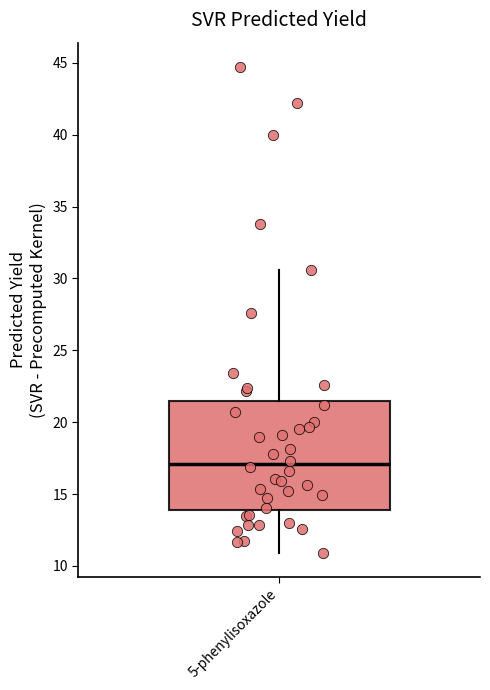

Transcribe this box plot: give where the median line is, the range the box spans, and where the two whiskers end, as read against the y-axis. The values are not printed on the chart, so give them approximately, as read against the axis.

median 17.0, box 14.0 to 21.5, whiskers 11.0 to 30.5